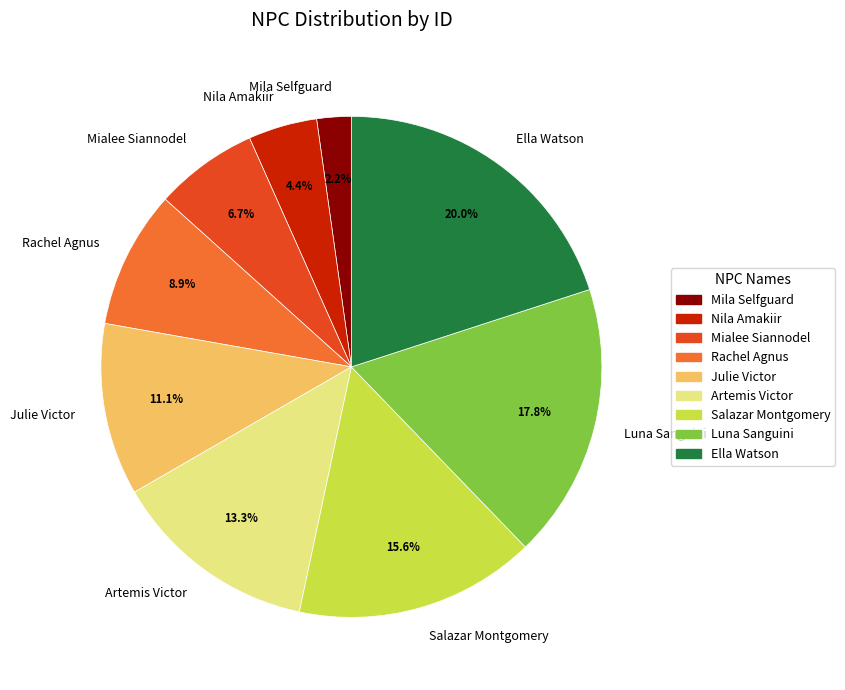

How many segments does this pie chart have?

9